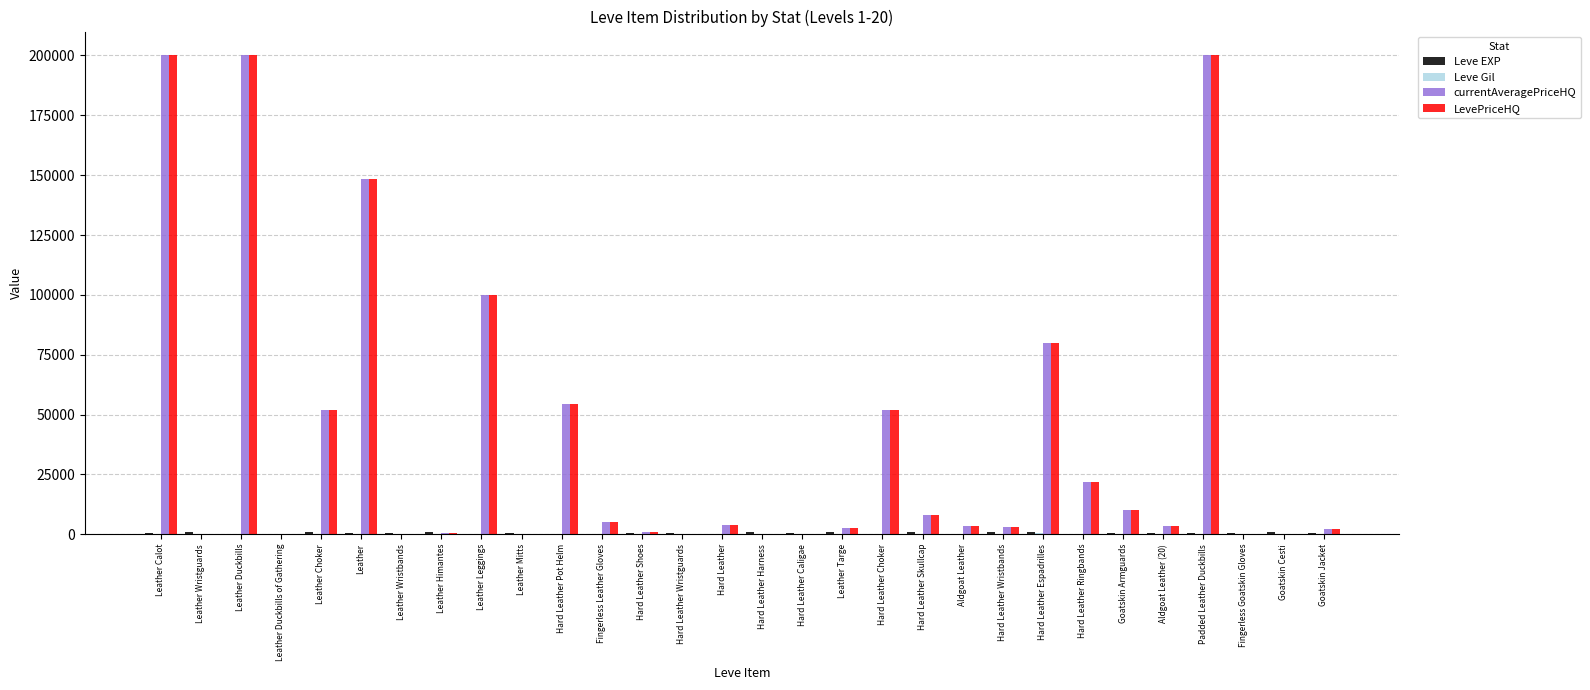

How many groups of bars are there?

30